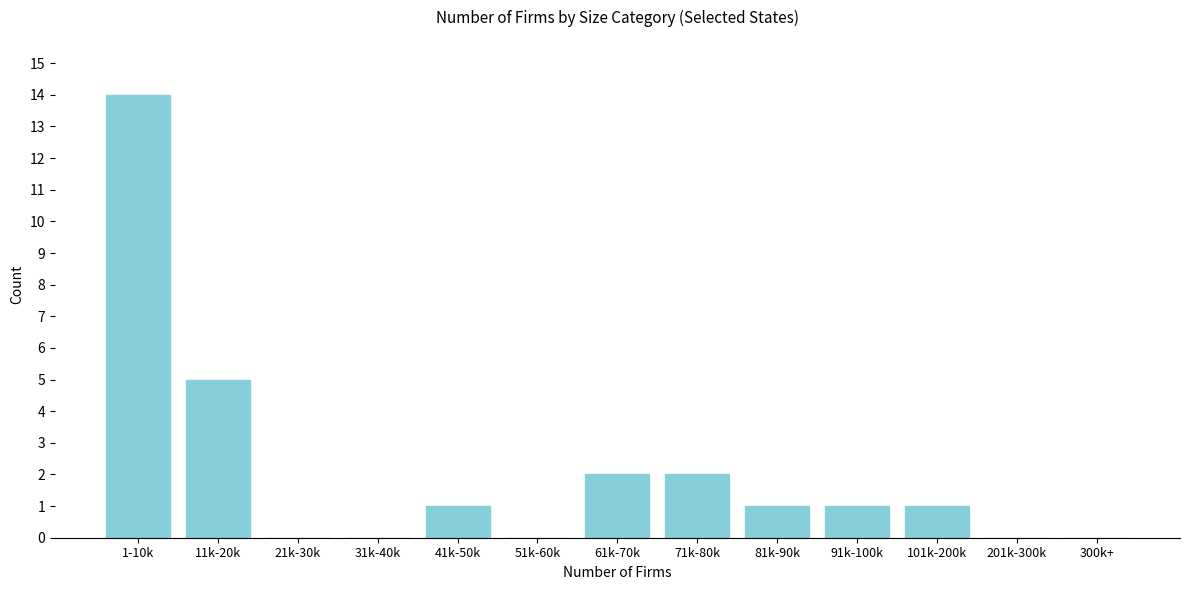

Reading left to right, what are all the values shown in this chart?

1-10k=14	11k-20k=5	21k-30k=0	31k-40k=0	41k-50k=1	51k-60k=0	61k-70k=2	71k-80k=2	81k-90k=1	91k-100k=1	101k-200k=1	201k-300k=0	300k+=0